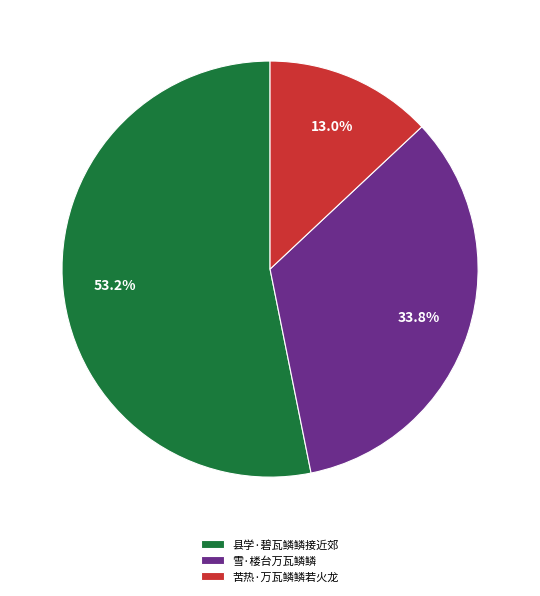

What is the ratio of the value at 苦热·万瓦鳞鳞若火龙 to the value at 县学·碧瓦鳞鳞接近郊?

0.2